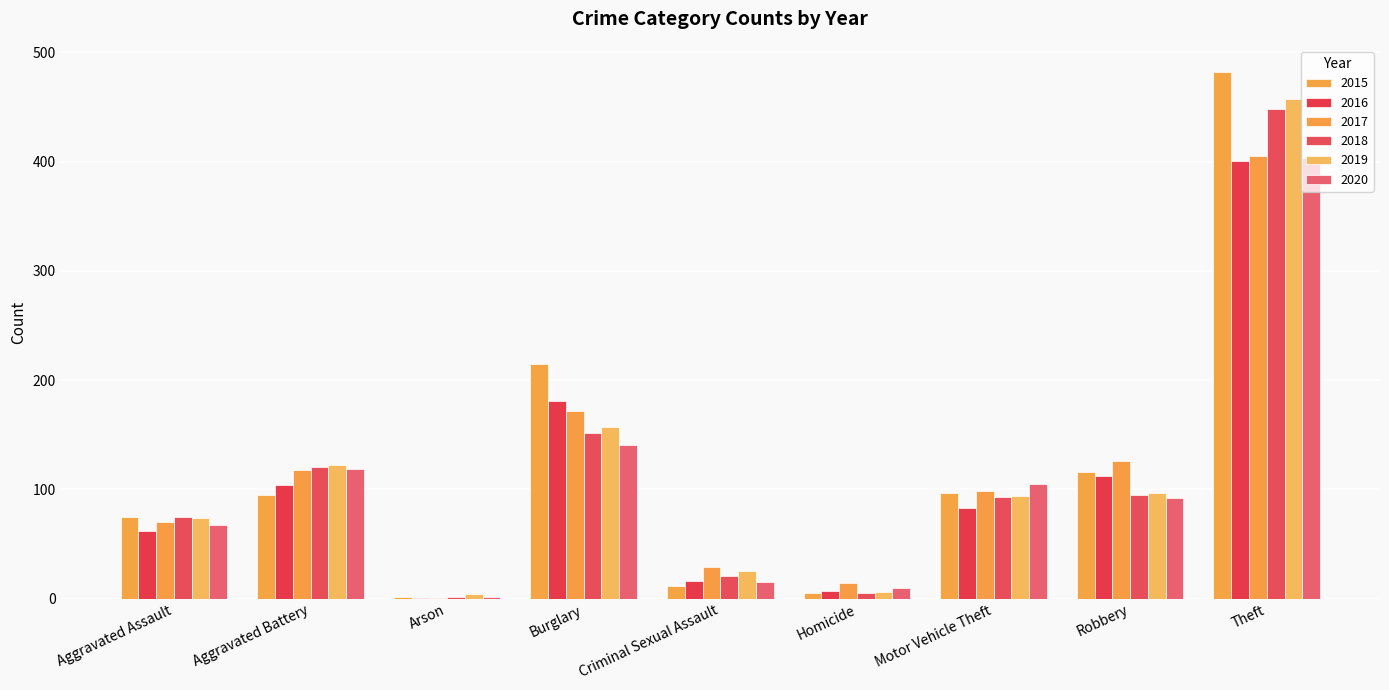

Reading left to right, what are all the values shown in this chart?

2015: Aggravated Assault=75	Aggravated Battery=95	Arson=2	Burglary=215	Criminal Sexual Assault=12	Homicide=5	Motor Vehicle Theft=97	Robbery=116	Theft=482
2016: Aggravated Assault=62	Aggravated Battery=104	Arson=1	Burglary=181	Criminal Sexual Assault=16	Homicide=7	Motor Vehicle Theft=83	Robbery=112	Theft=401
2017: Aggravated Assault=70	Aggravated Battery=118	Arson=1	Burglary=172	Criminal Sexual Assault=29	Homicide=14	Motor Vehicle Theft=99	Robbery=126	Theft=405
2018: Aggravated Assault=75	Aggravated Battery=121	Arson=2	Burglary=152	Criminal Sexual Assault=21	Homicide=5	Motor Vehicle Theft=93	Robbery=95	Theft=448
2019: Aggravated Assault=74	Aggravated Battery=122	Arson=4	Burglary=157	Criminal Sexual Assault=25	Homicide=6	Motor Vehicle Theft=94	Robbery=97	Theft=457
2020: Aggravated Assault=67	Aggravated Battery=119	Arson=2	Burglary=141	Criminal Sexual Assault=15	Homicide=10	Motor Vehicle Theft=105	Robbery=92	Theft=403